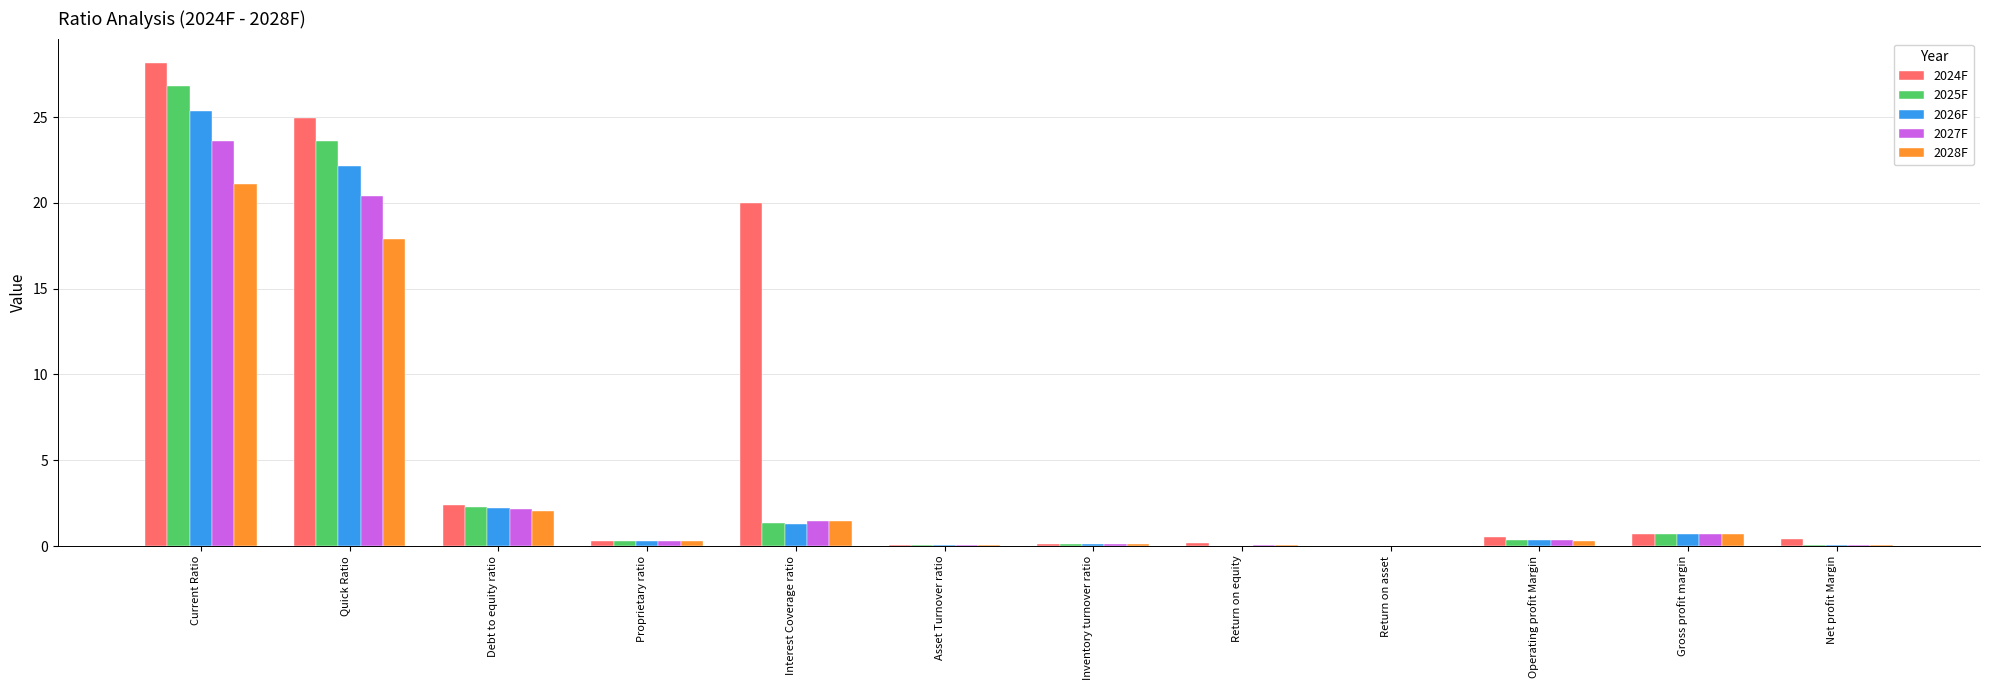

True or false: 2027F has a value of 0.0 at Return on asset.

True